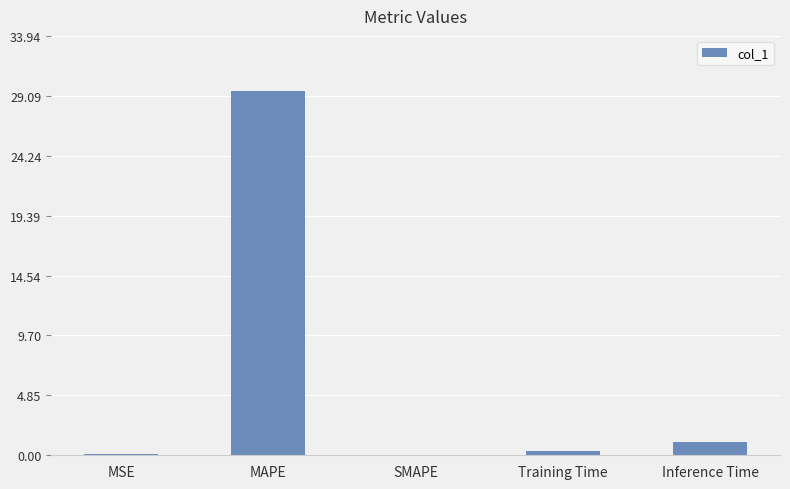

What is the sum of all values?

31.0